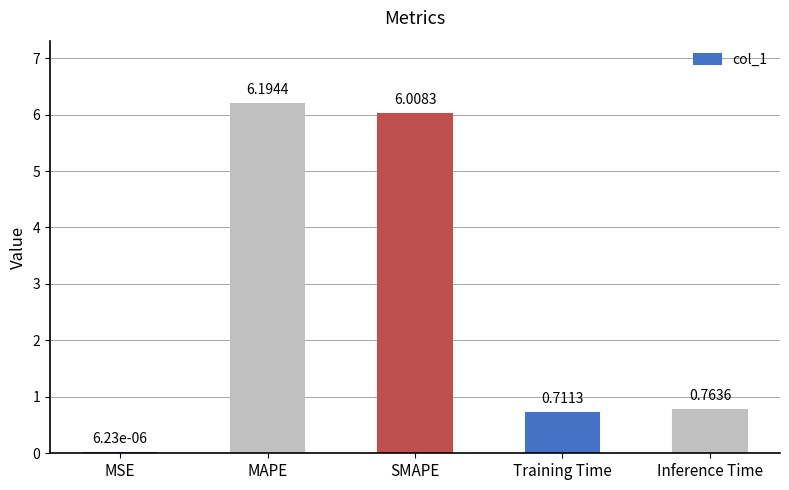

Where is the data nearest to the value 3?

Inference Time